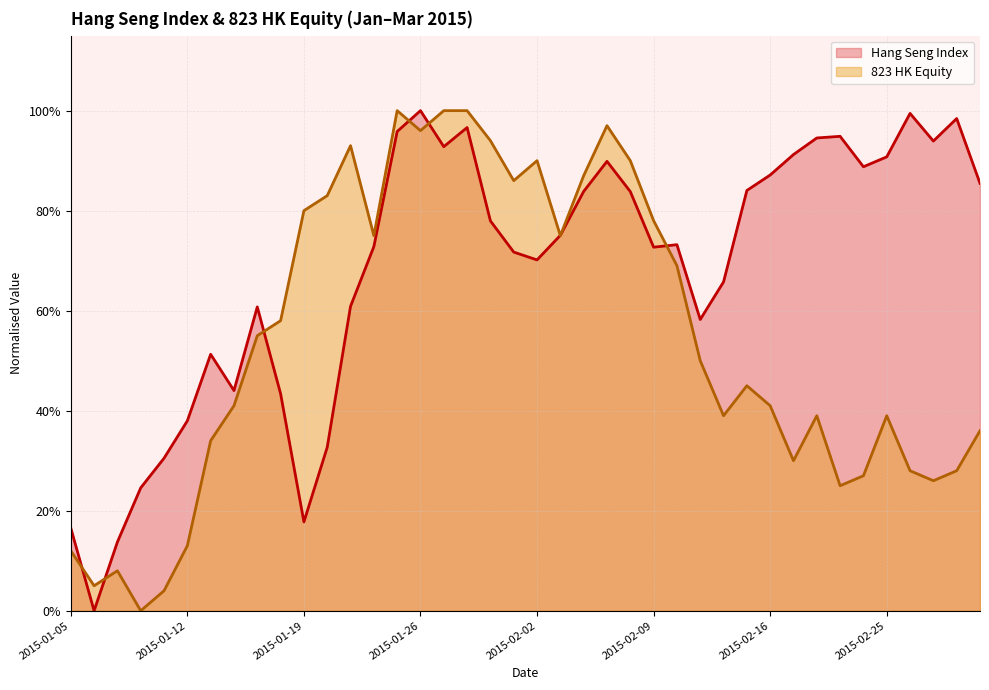

What position from the left is 2015-03-02?

39